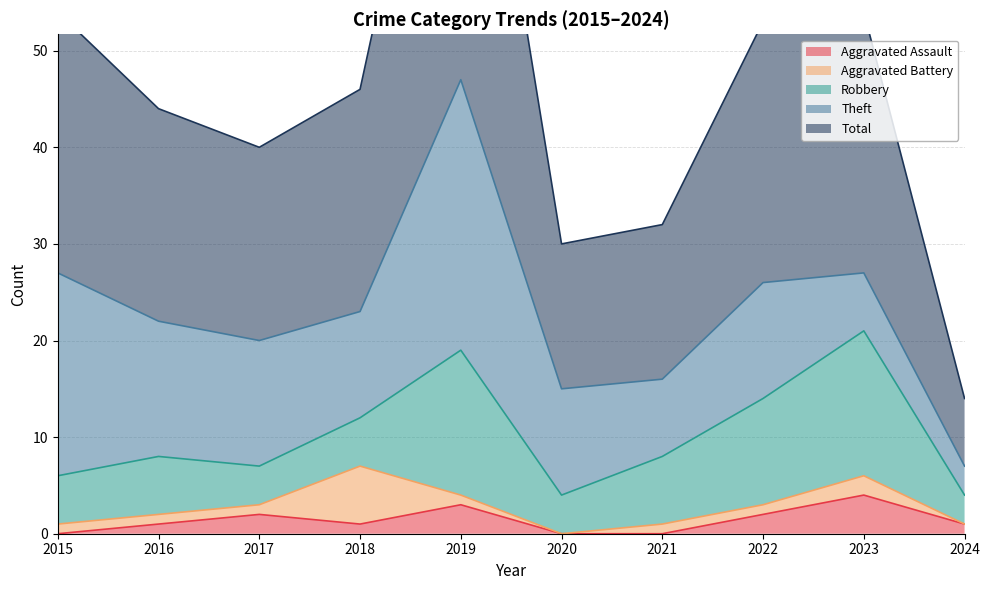

Which series changed the most between 2018 and 2022?

Robbery